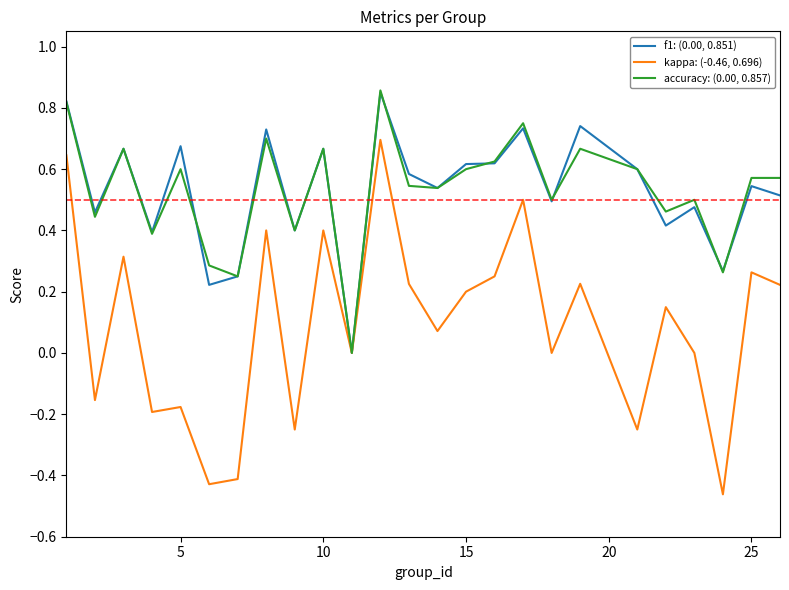

Rank the series by their maximum value, from highest to lowest.

accuracy: (0.00, 0.857), f1: (0.00, 0.851), kappa: (-0.46, 0.696)